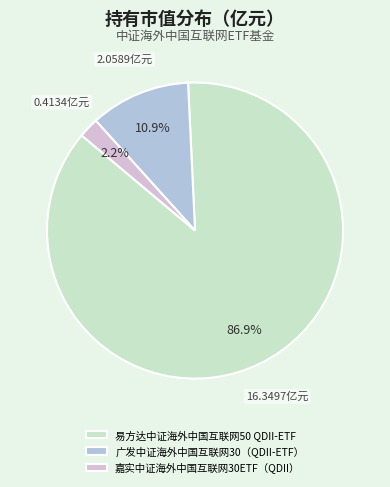

How many segments does this pie chart have?

3